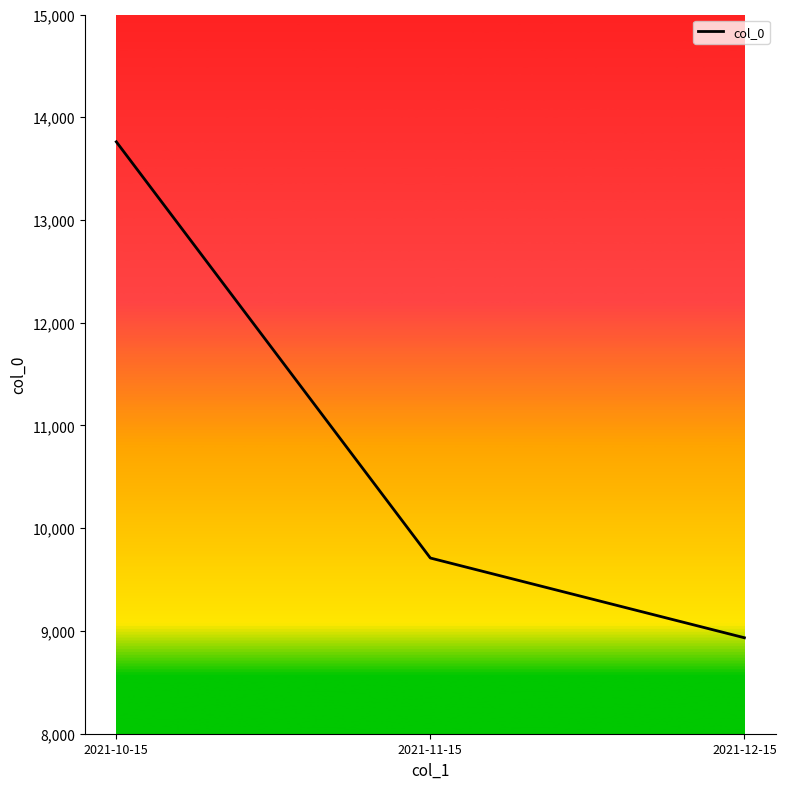

How many series are shown in this chart?

1